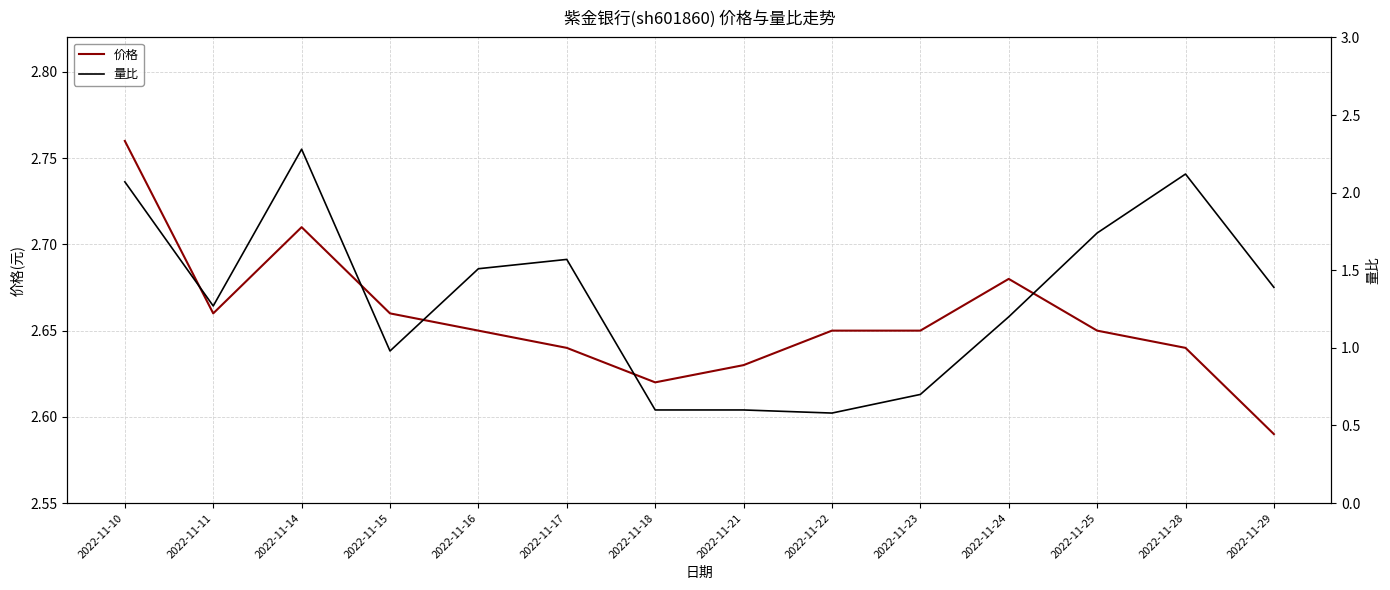

What is the difference between the 量比 values at 2022-11-25 and 2022-11-22?

1.2